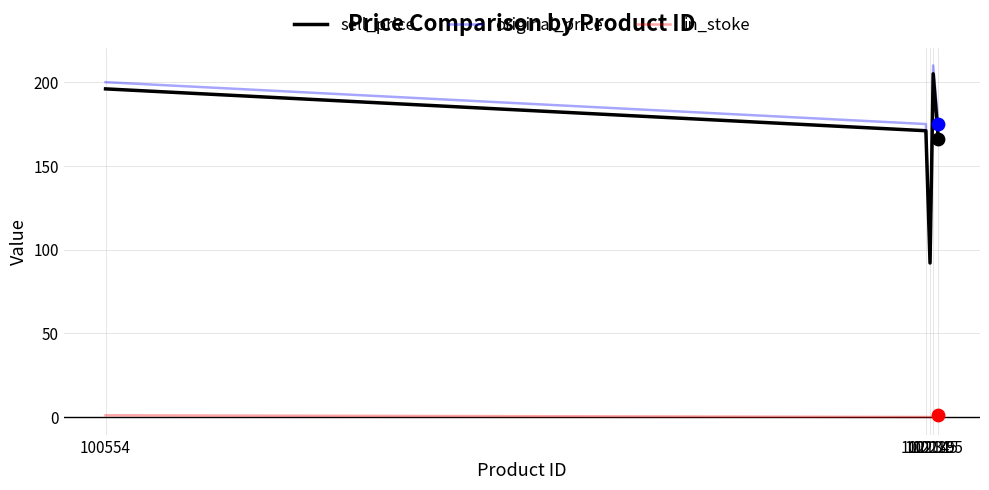

What is the difference between the maximum and minimum values in the original_price series?

115